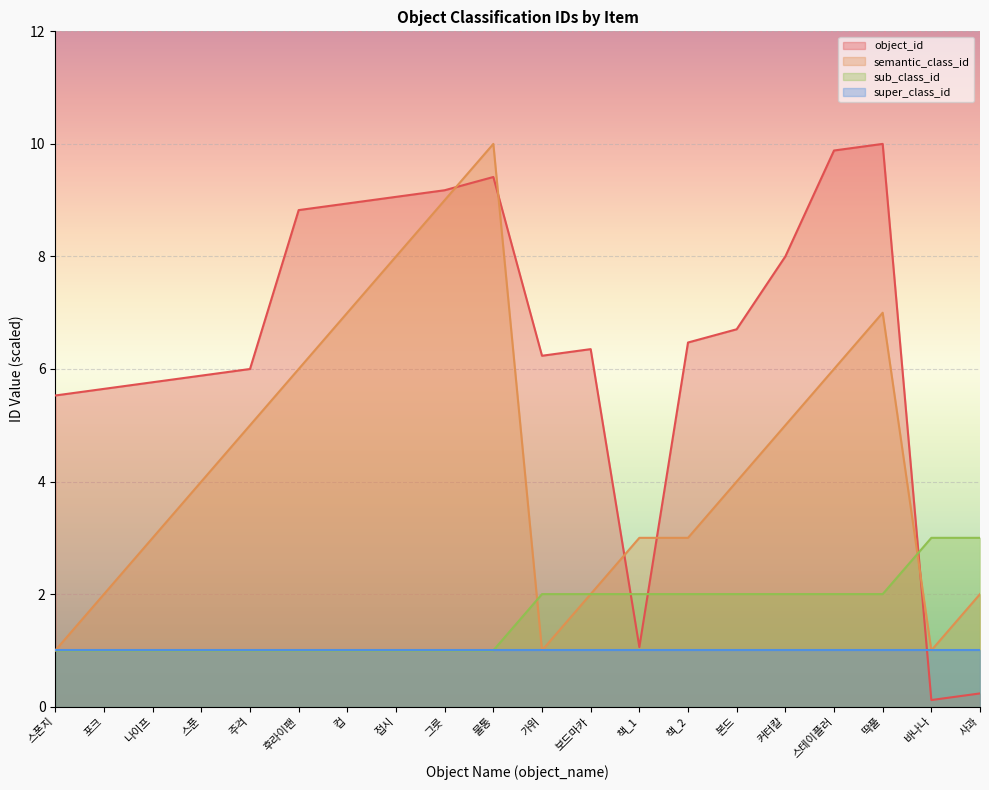

What is the difference between the highest and lowest values at 딱풀?

9.0